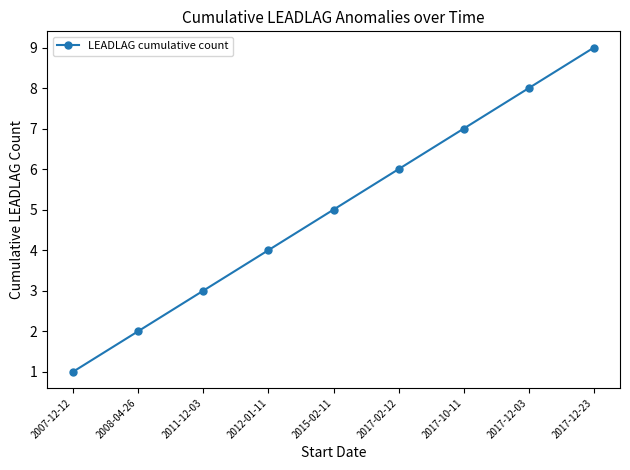

What is the difference between the values at 2015-02-11 and 2011-12-03?

2